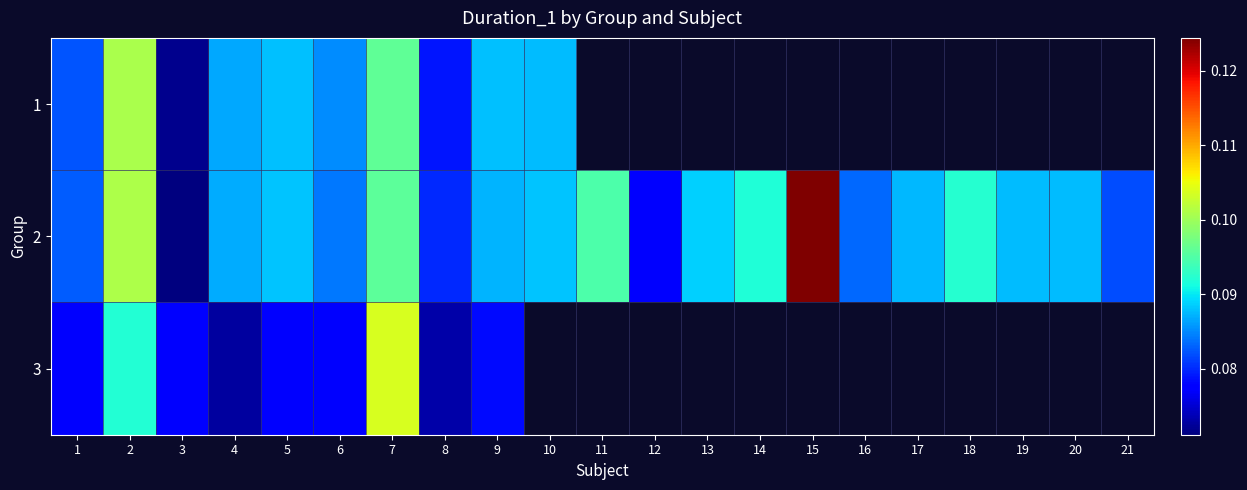

Is it true that 2 equals 0.0 at 12?

False